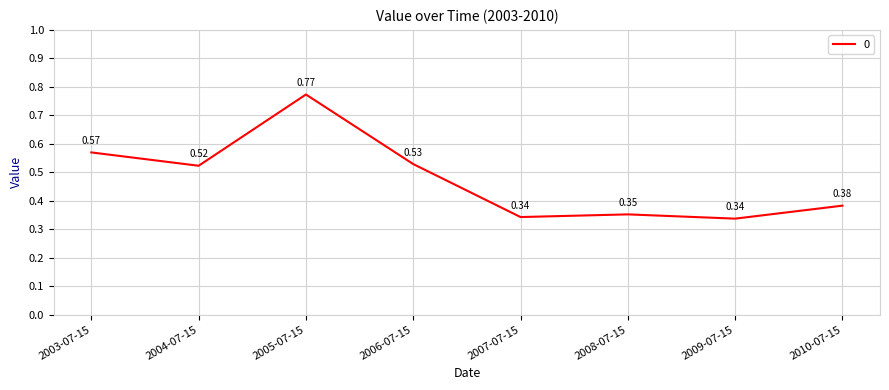

What is the sum of all values?

3.8